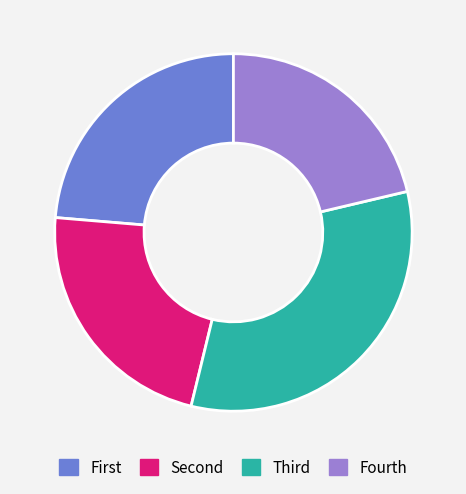

Does any single category account for the majority?

No